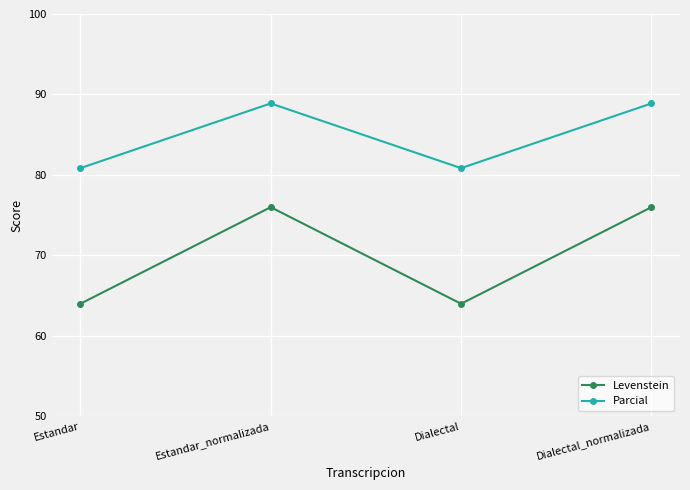

List the series in order of their peak value, highest first.

Parcial, Levenstein